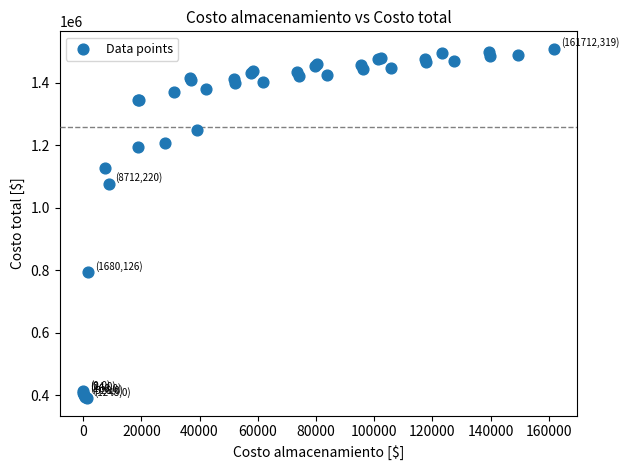

What Y value in the scatter plot is closest to 949036?

1075193